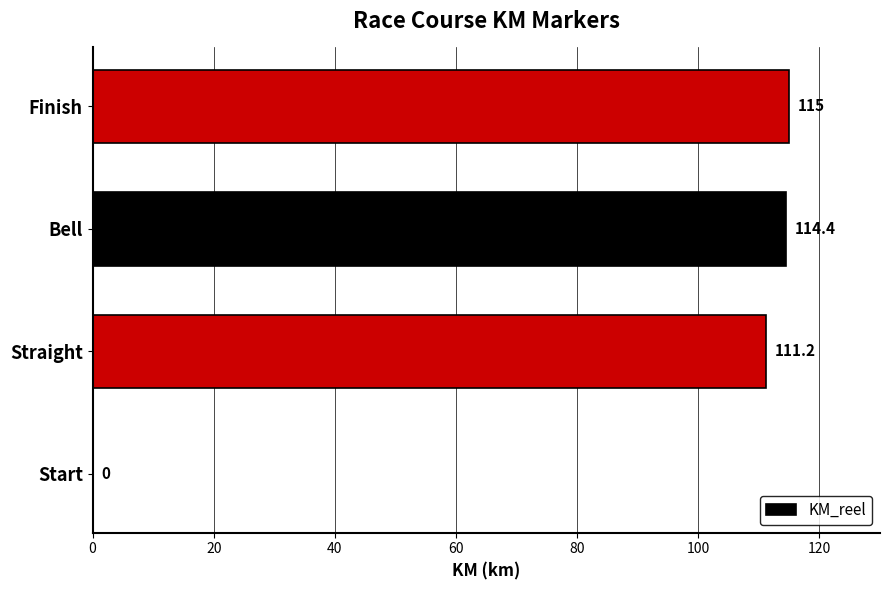

The chart shows a value of -47.6 at Start. True or false?

False